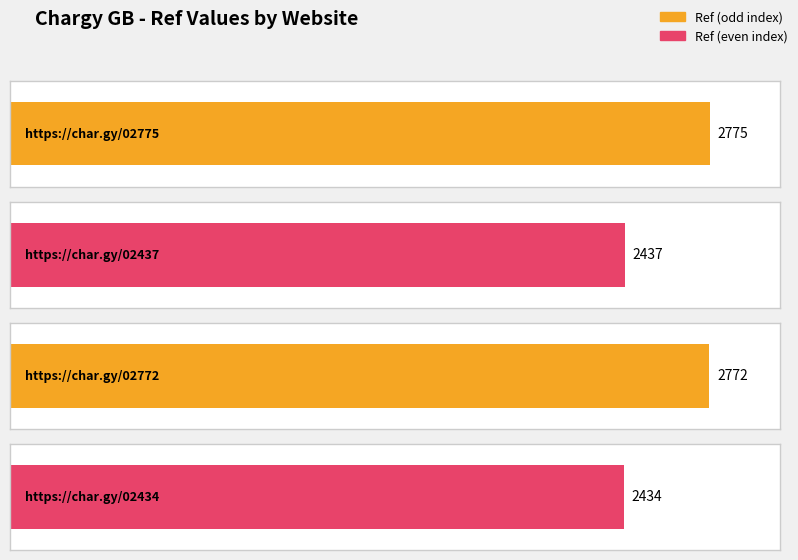

How many values are below 2772?

2